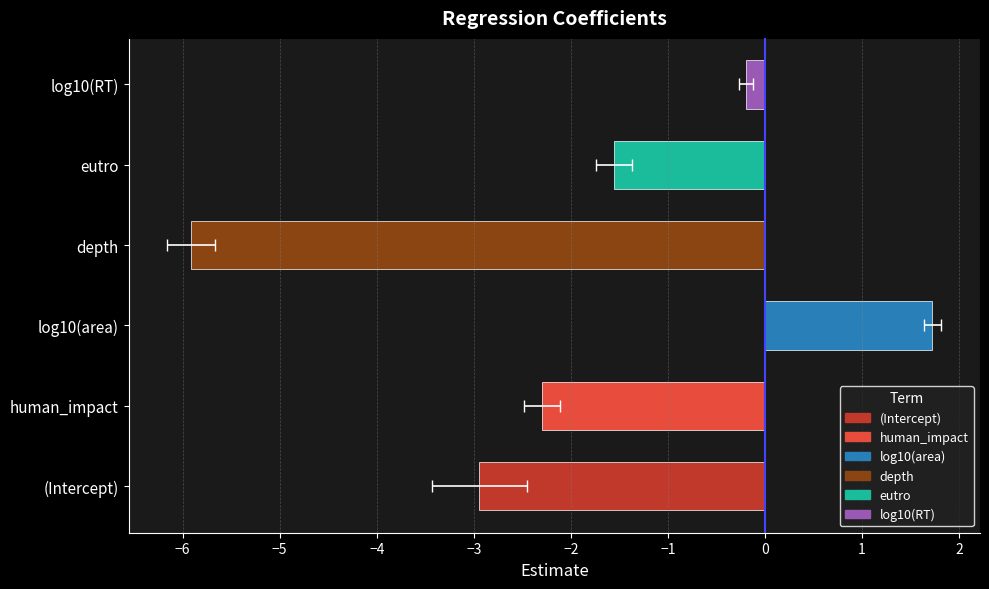

Is it true that the value at depth is -3.9?

False